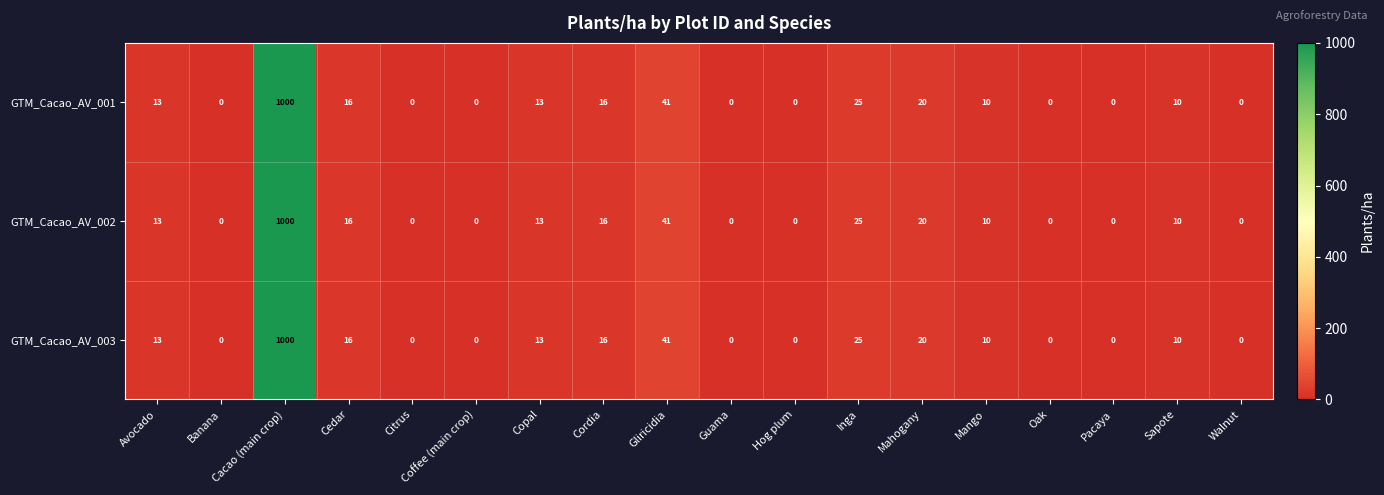

Which label corresponds to the largest value in the chart?

Cacao (main crop)